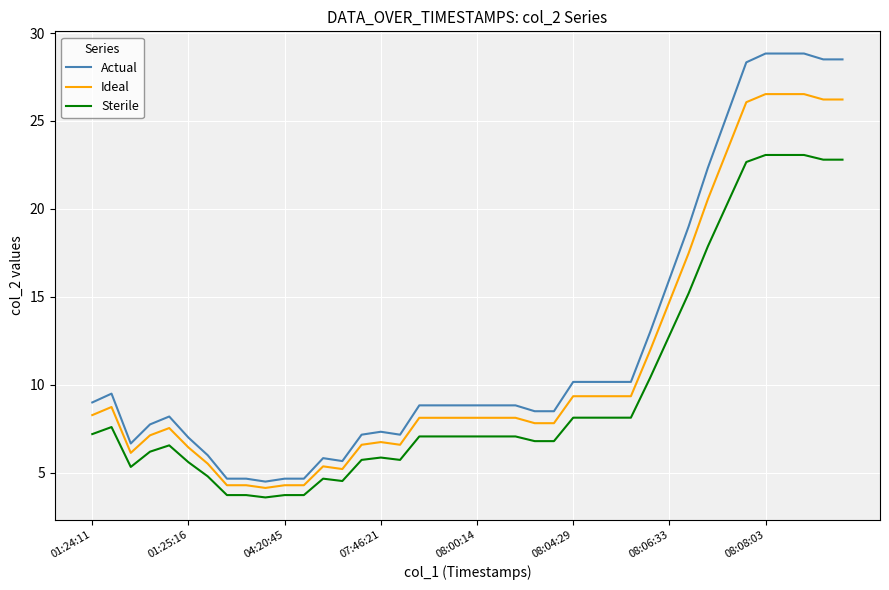

True or false: Actual and Sterile cross at least once.

False